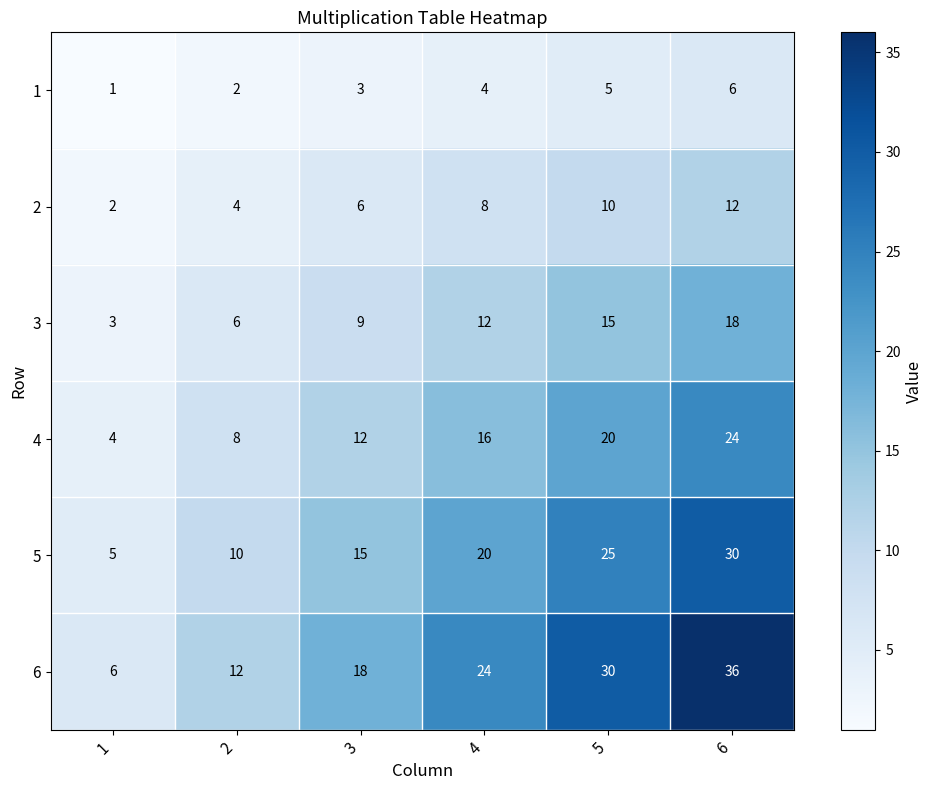

What is the sum of the 1 values at 2 and 3?

5